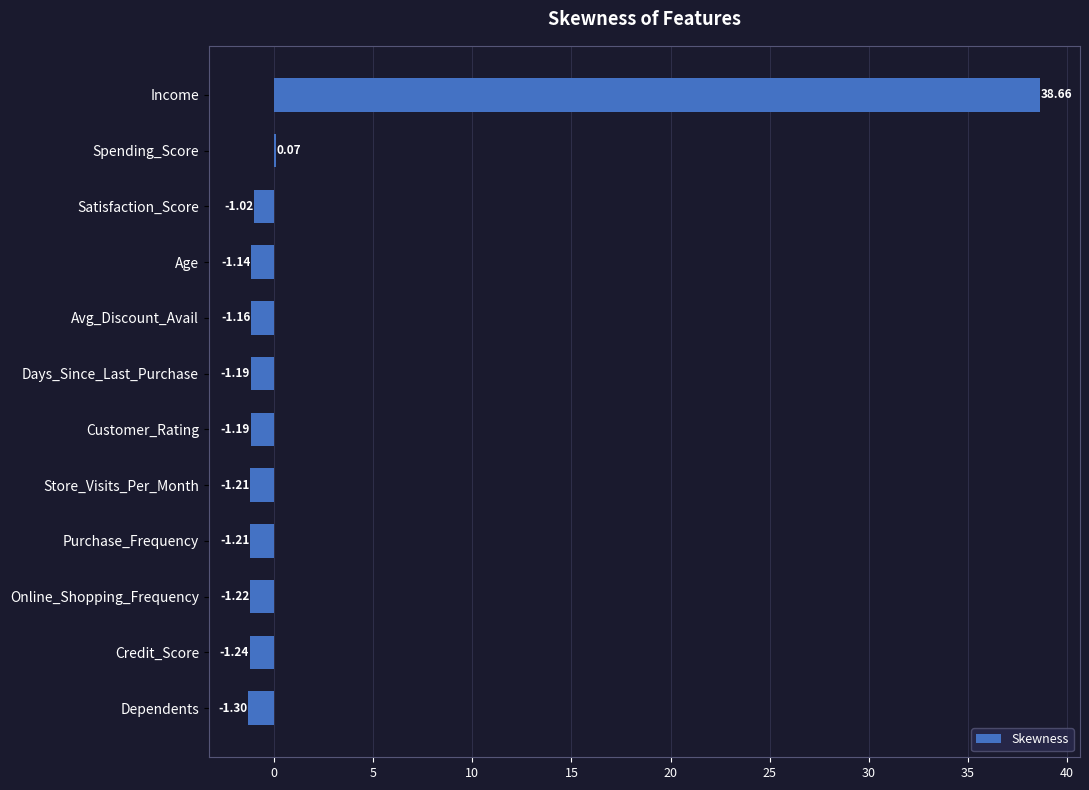

How many data points are above -1?

2